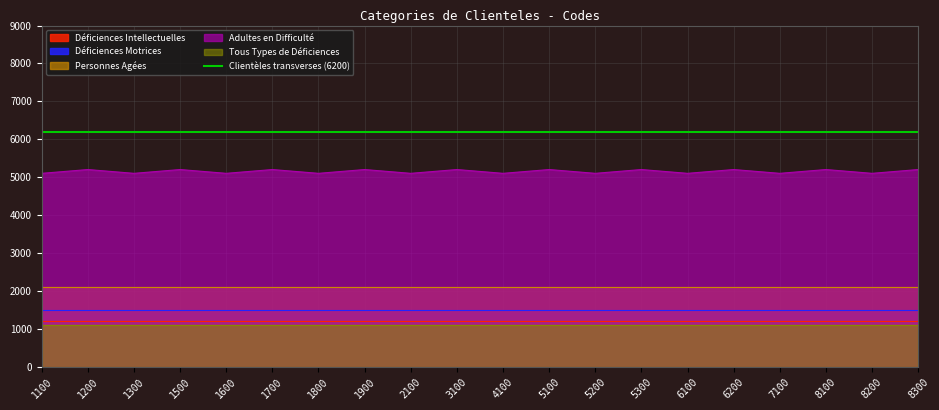

At how many categories does at least one series exceed 1387?

20